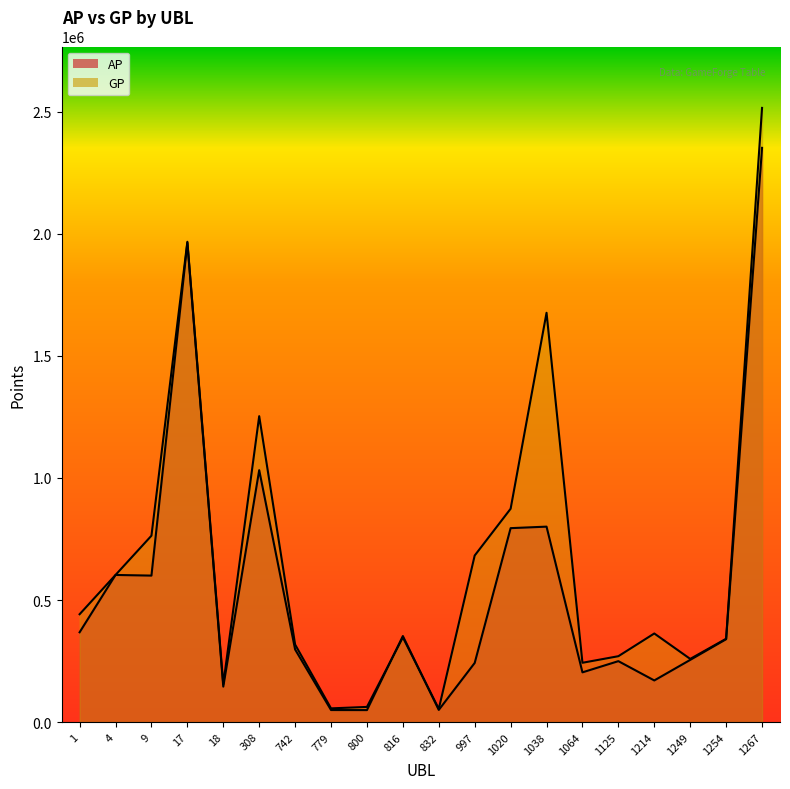

What is the average value of the AP series?

545862